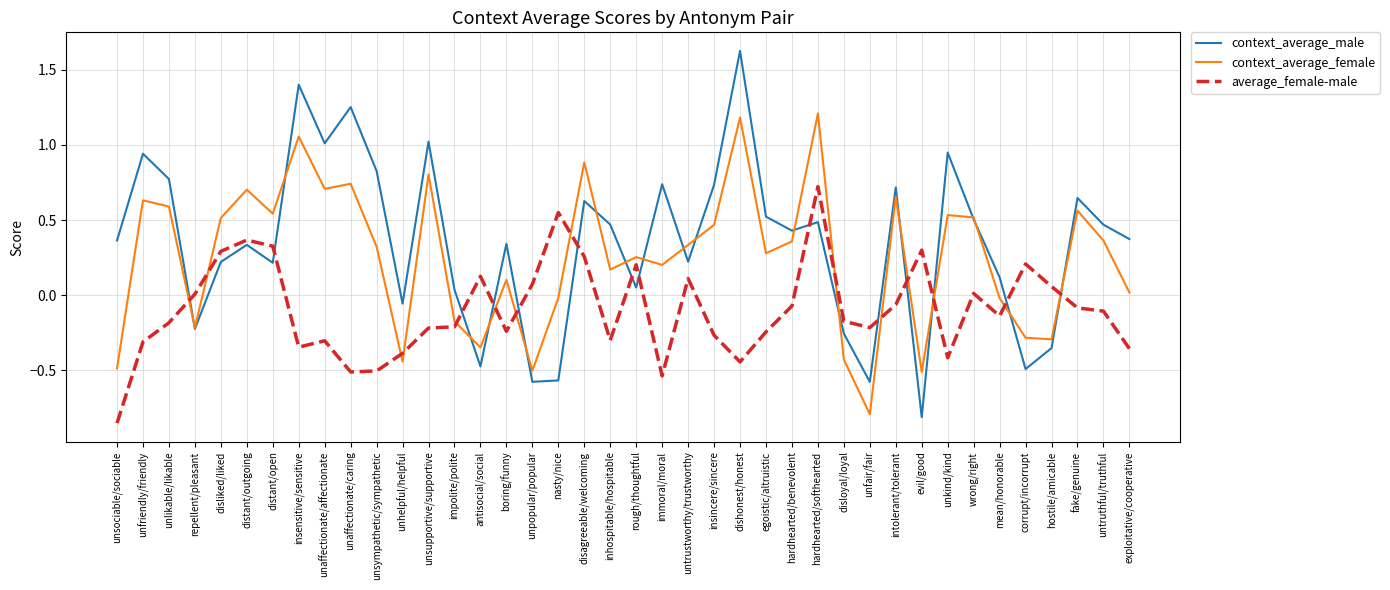

How many values in the context_average_male series are below 0?

10